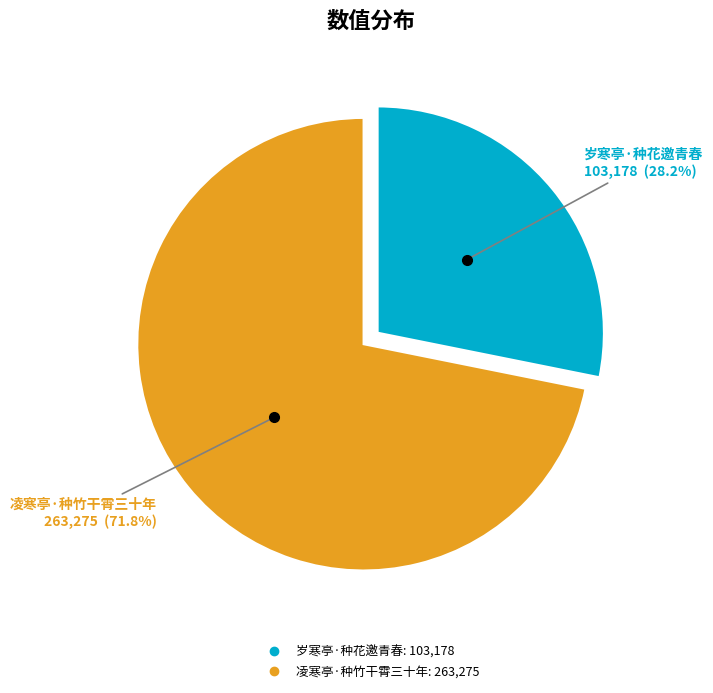

What is the smallest slice in the pie chart?

岁寒亭·种花邀青春